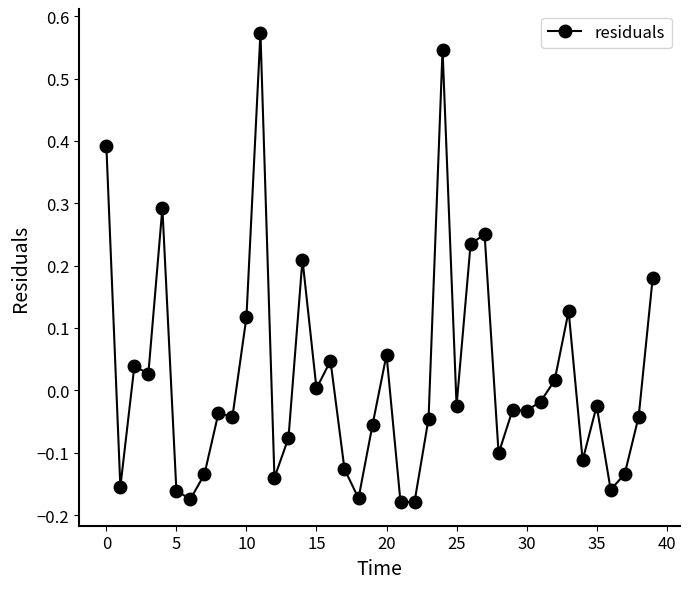

Count the number of data series in this chart.

1